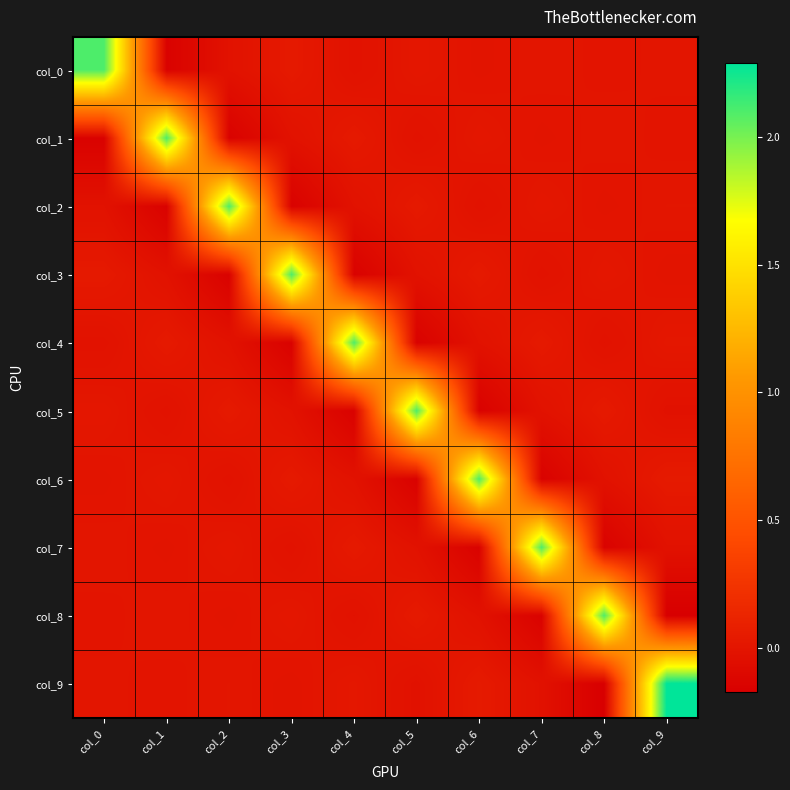

What is the spread (max minus min) of values at col_0?

2.2